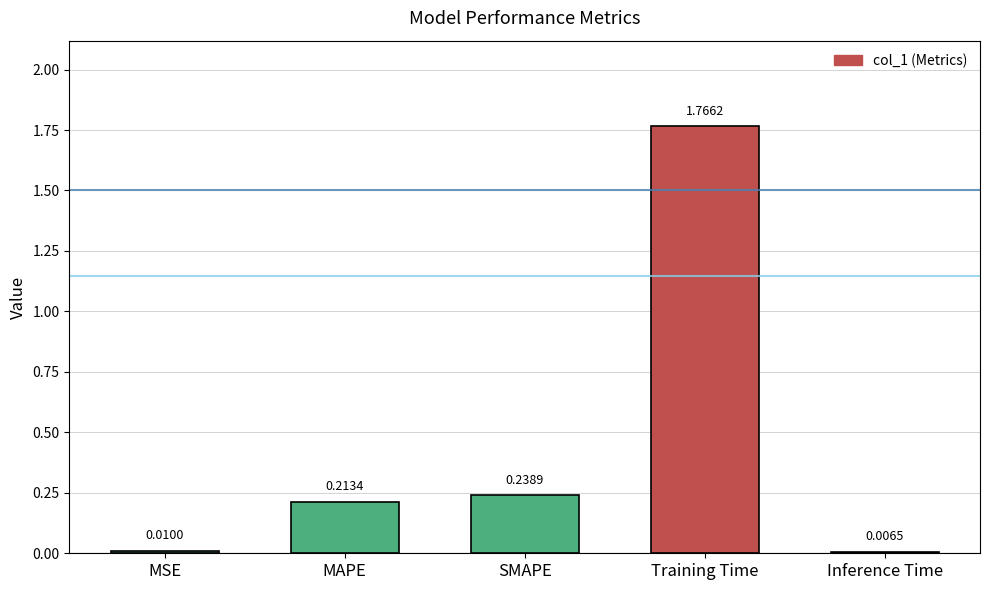

Which has a higher value, SMAPE or Training Time?

Training Time